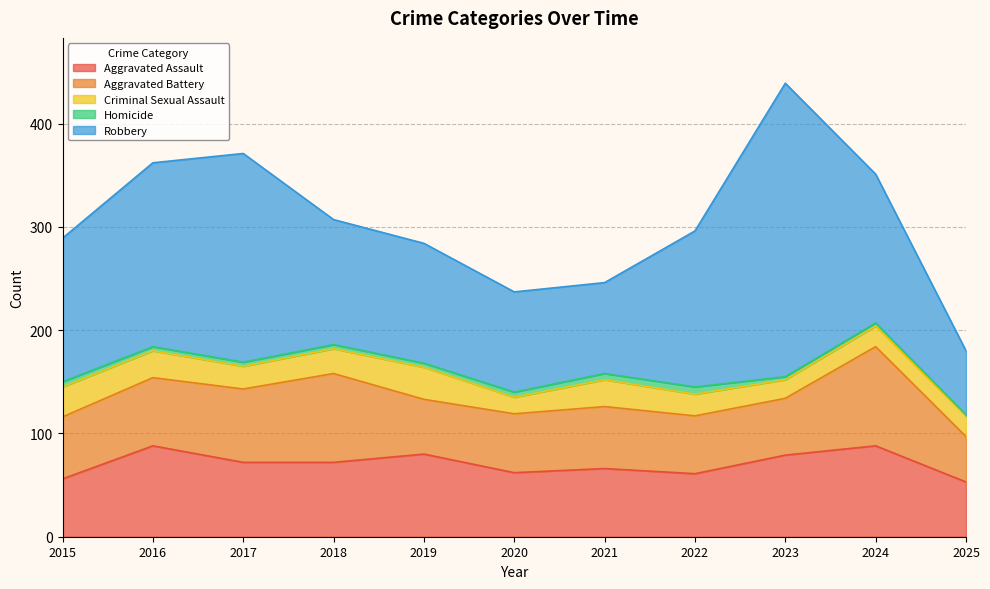

True or false: Homicide has more than 2 points higher than both neighbors.

False